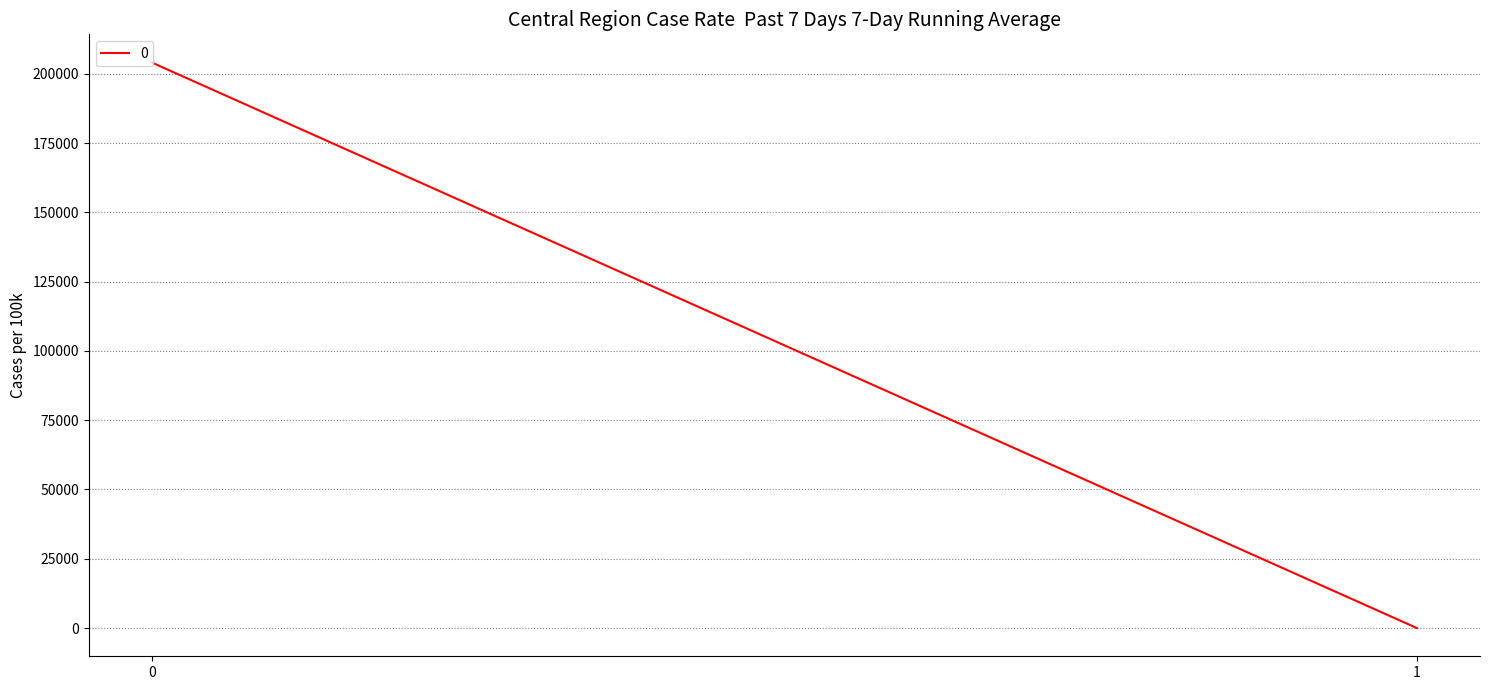

List the labels in order of value, smallest first.

1, 0